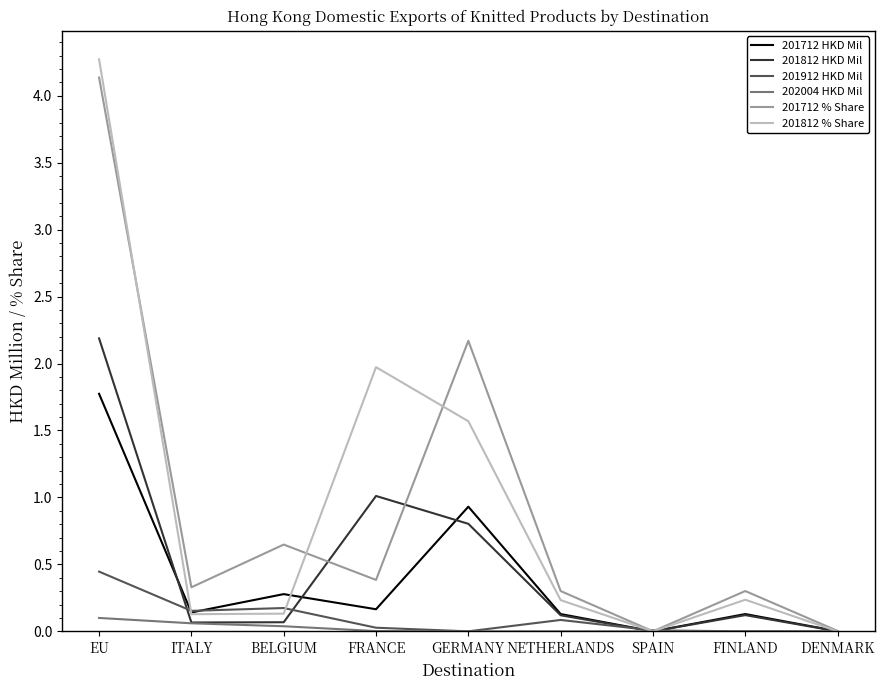

The value of 201712 HKD Mil at FRANCE is 0.2. True or false?

True